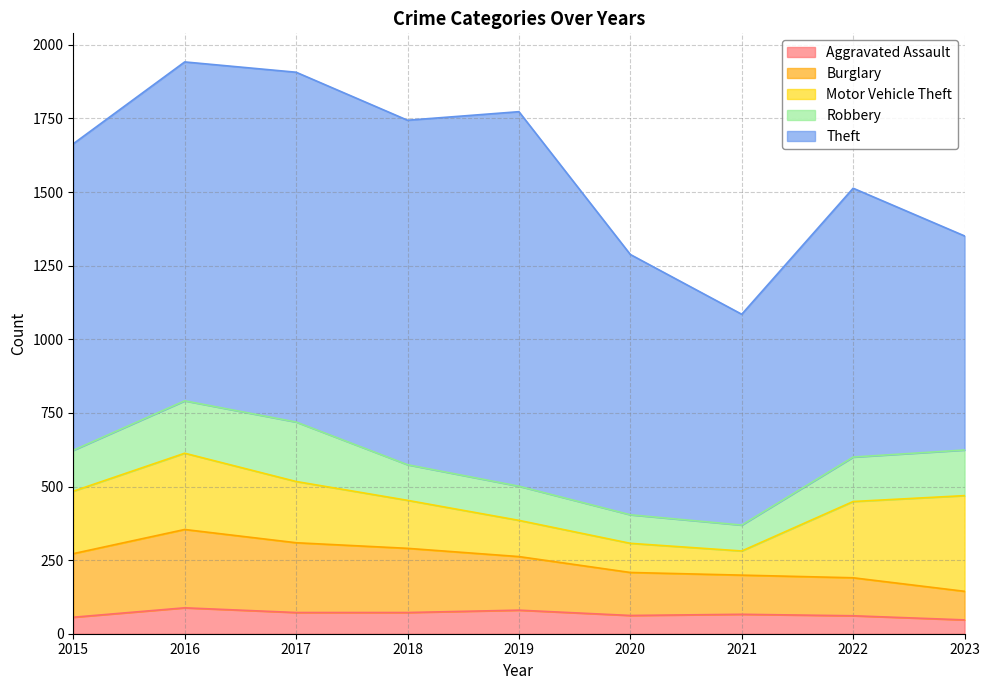

How many lines are shown in the chart?

5